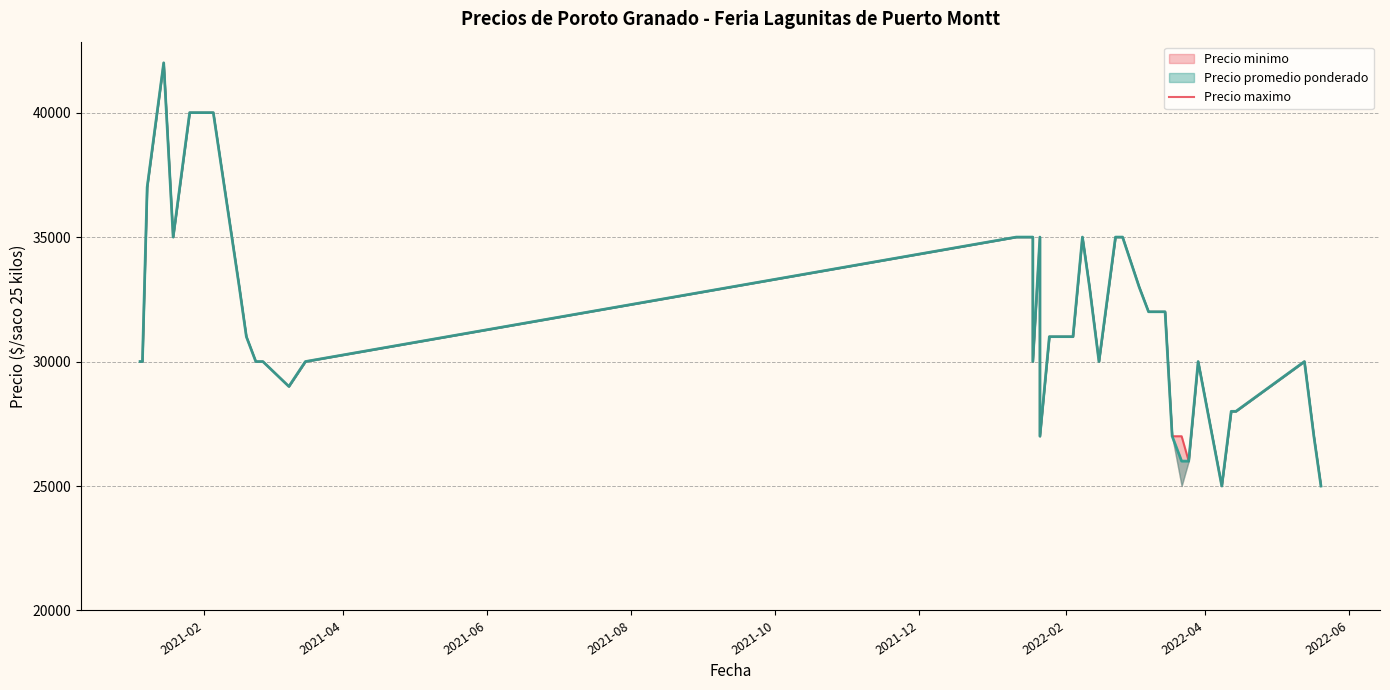

How many values are below 31000?

19